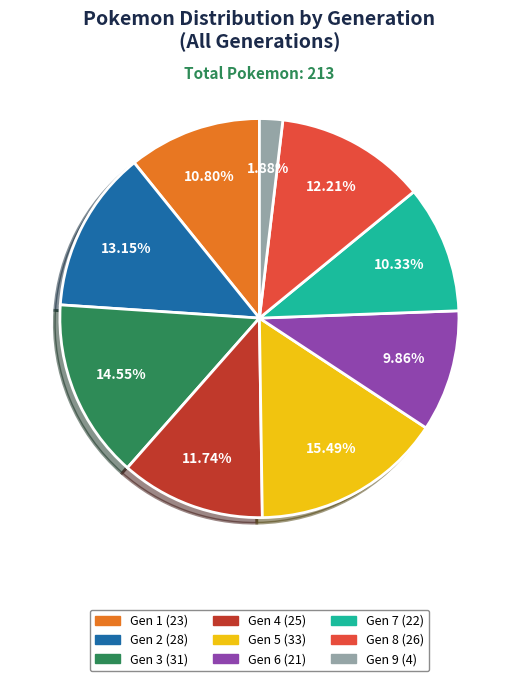

To the nearest percent, what portion does Gen 2 represent?

13%